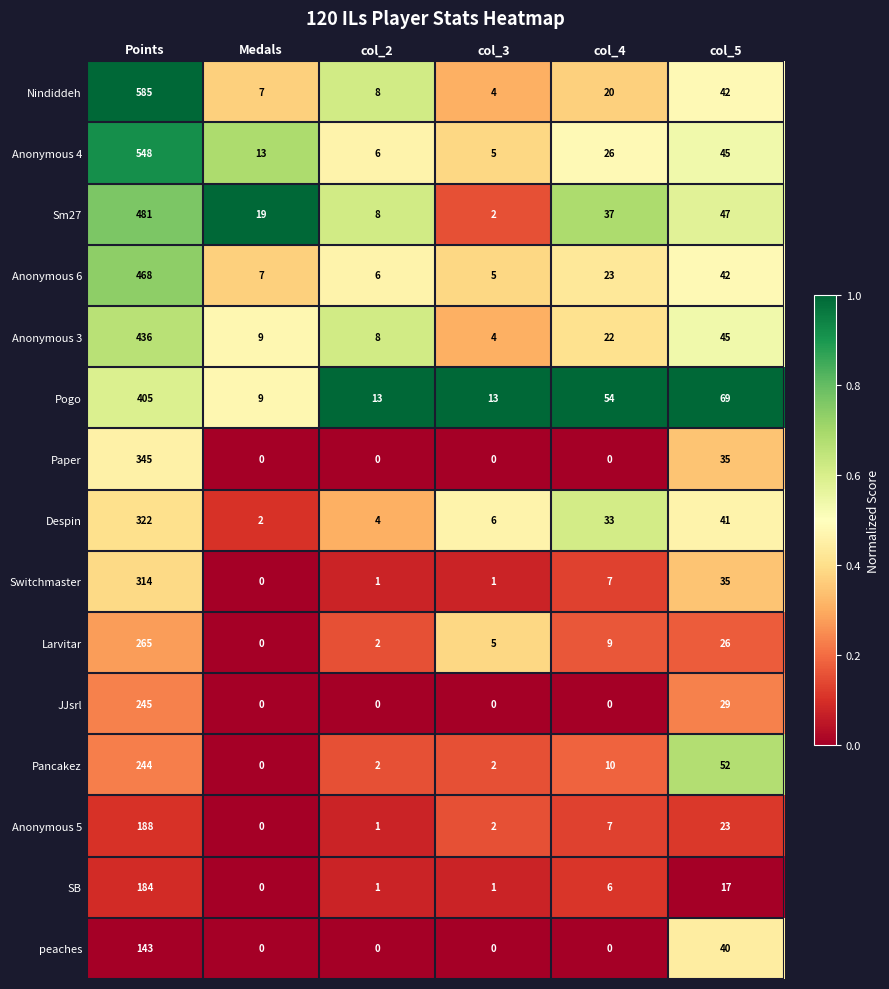

Rank the categories by Despin value from highest to lowest.

Points, col_5, col_4, col_3, col_2, Medals